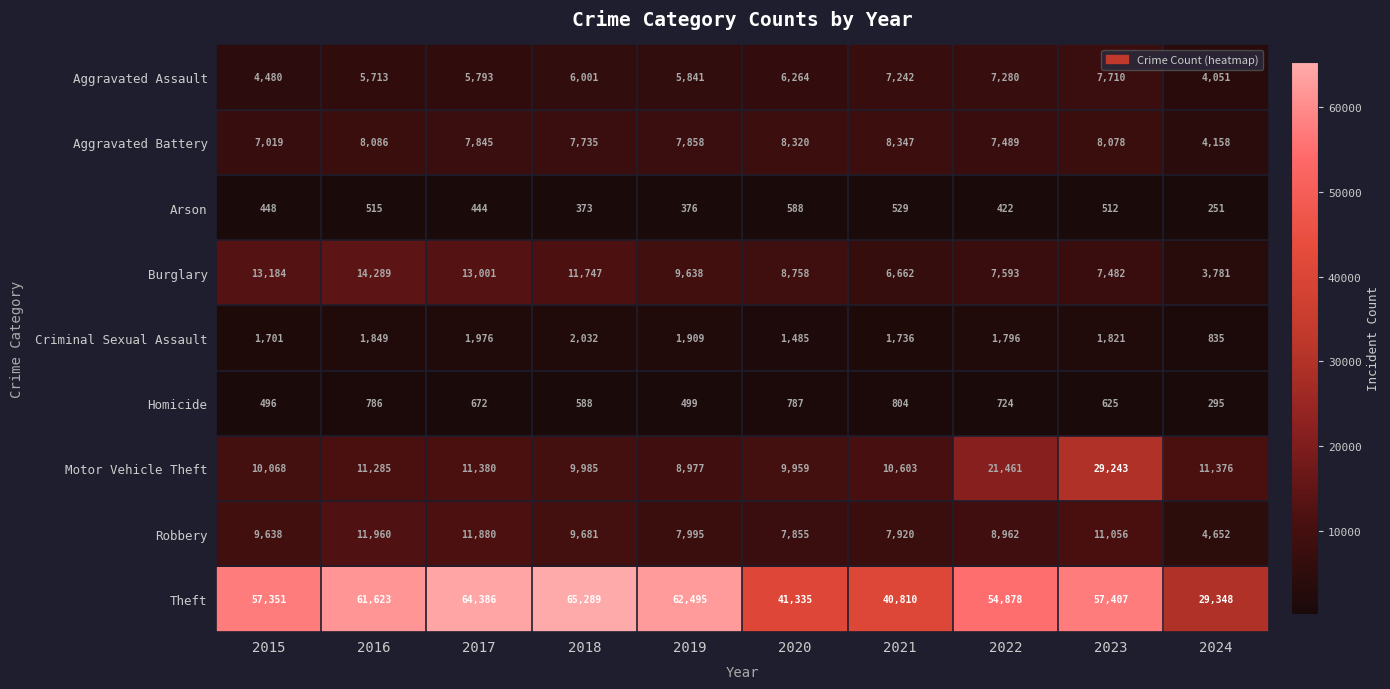

What is the minimum value shown in the chart?

251